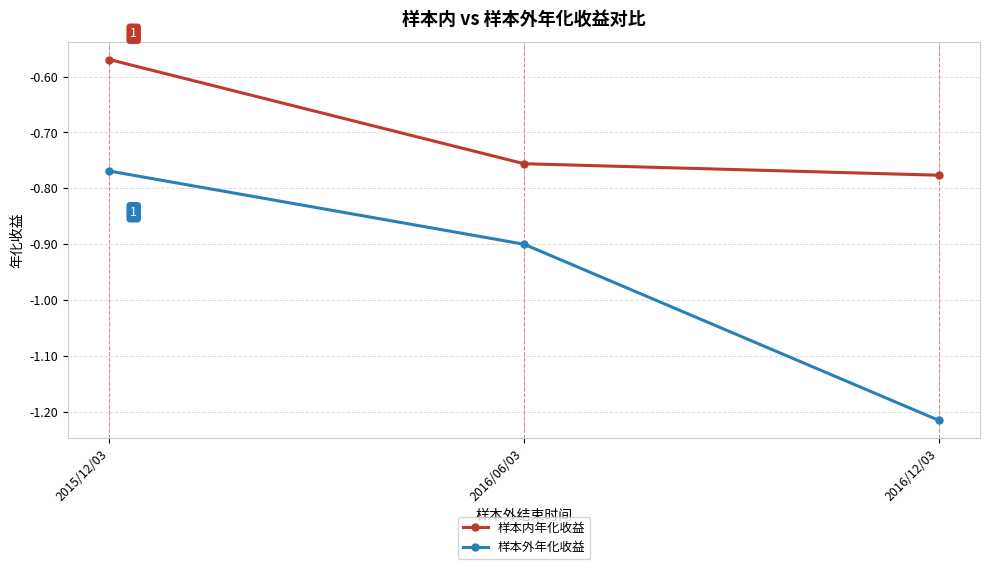

Is it true that 样本外年化收益 equals -0.9 at 2016/06/03?

True